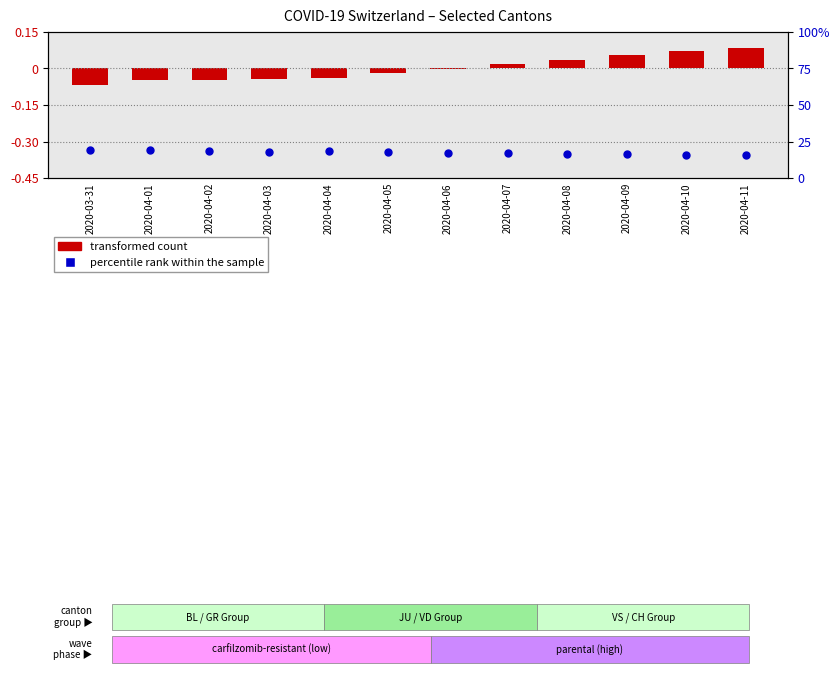

Which series contains the lowest Y value?

transformed count (CH normalized)